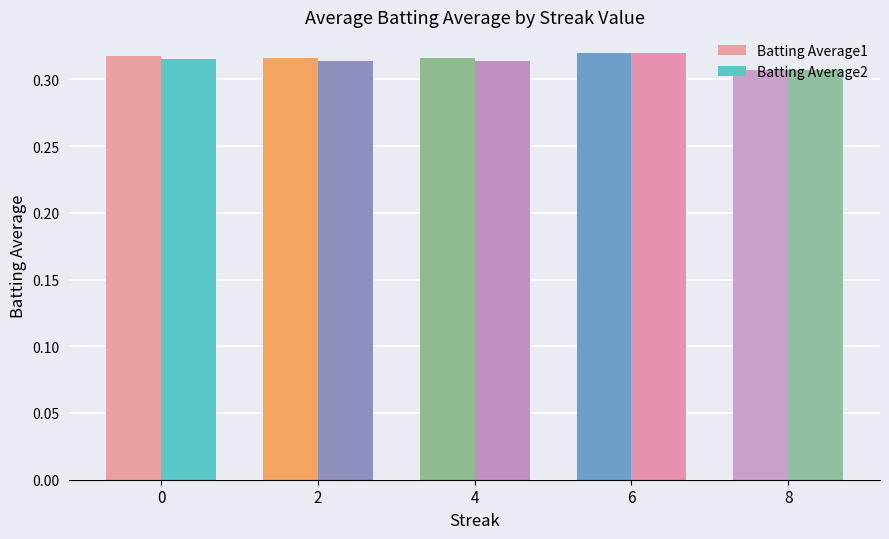

At which label is Batting Average1 closest to 0?

8